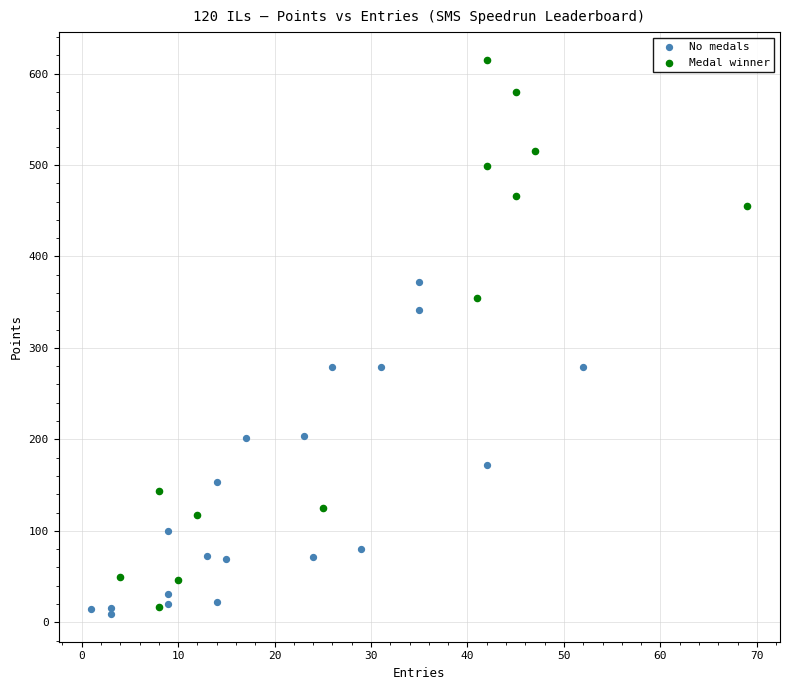

Which series reaches the maximum Y coordinate?

Medal winner